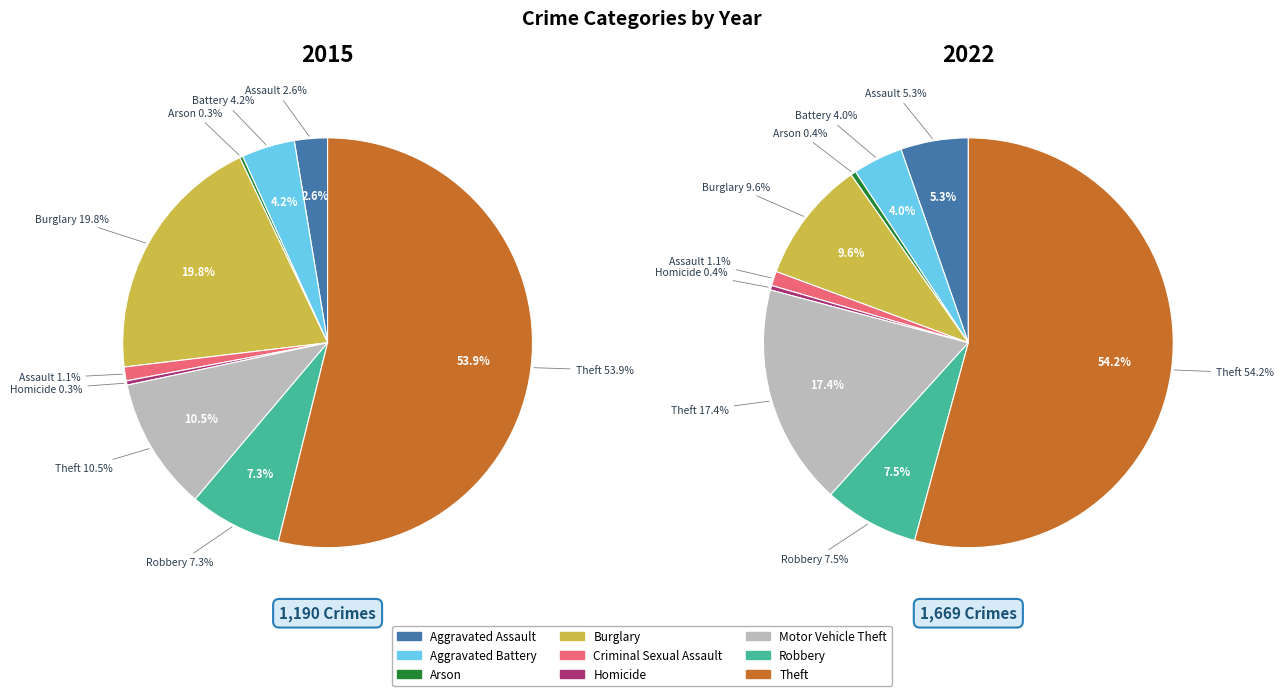

What percentage do Aggravated Battery and Theft together represent?

58.1%